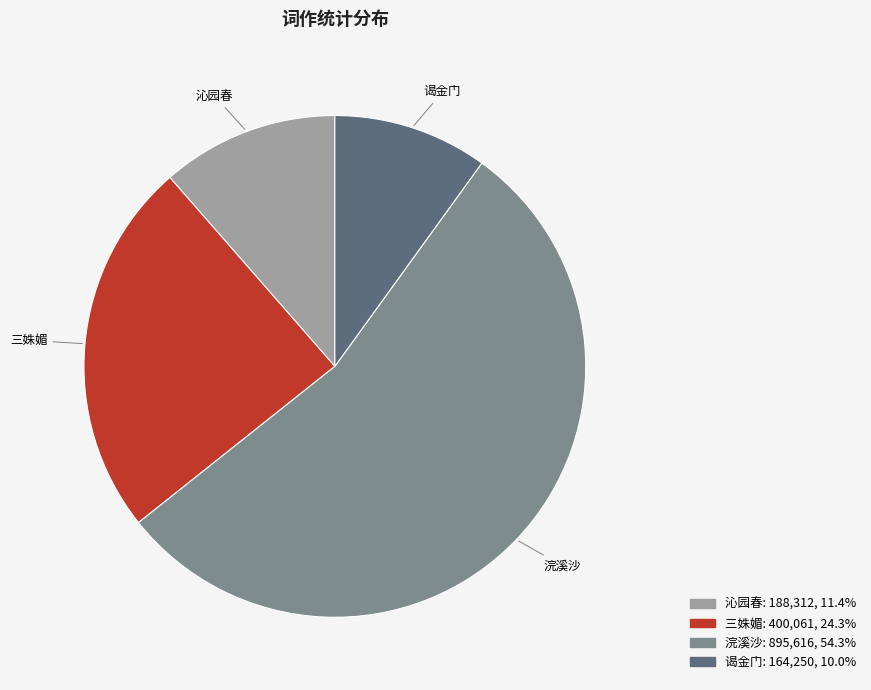

Does any single category account for the majority?

Yes